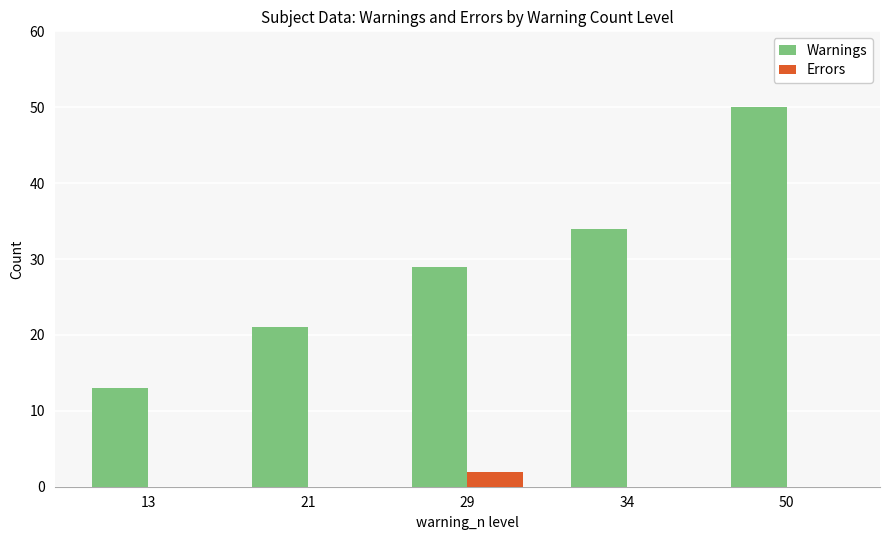

Reading right to left, list all the values displayed in this chart.

Warnings: 50=50	34=34	29=29	21=21	13=13
Errors: 50=0	34=0	29=2	21=0	13=0